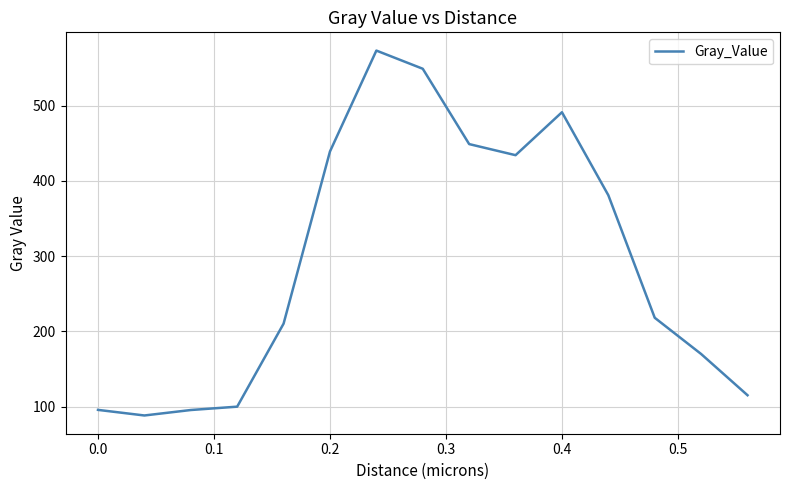

What is the maximum value shown in the chart?

573.2